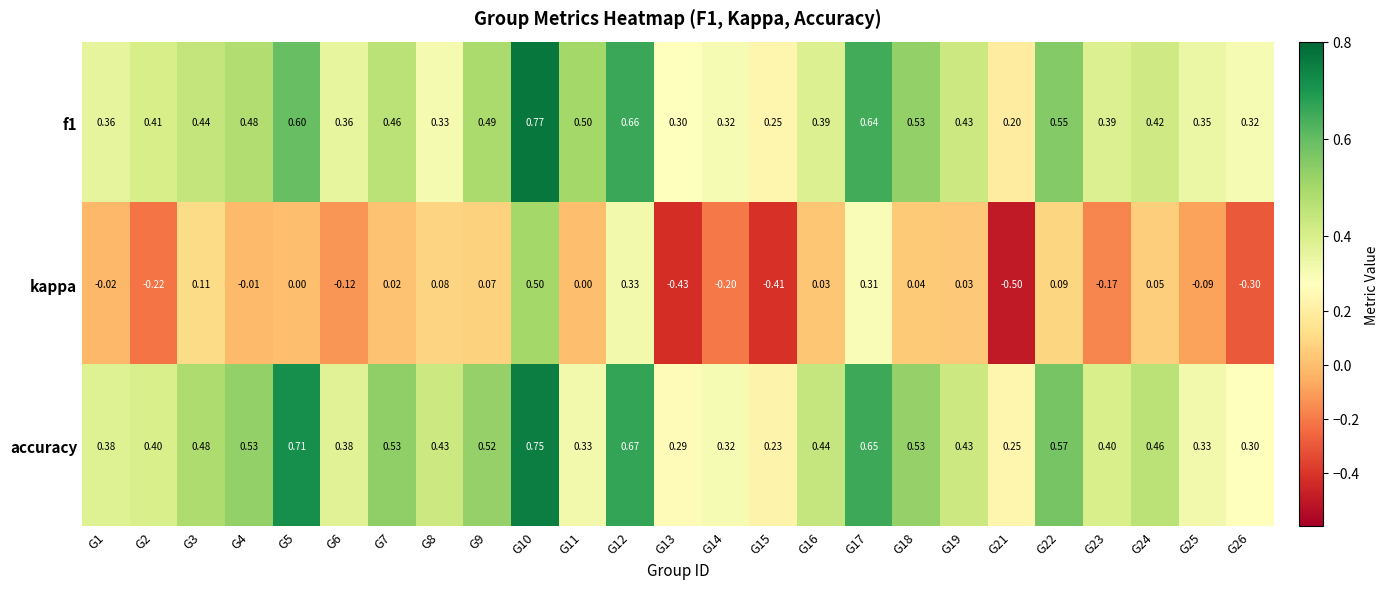

What is the difference between the highest and lowest values at G19?

0.4